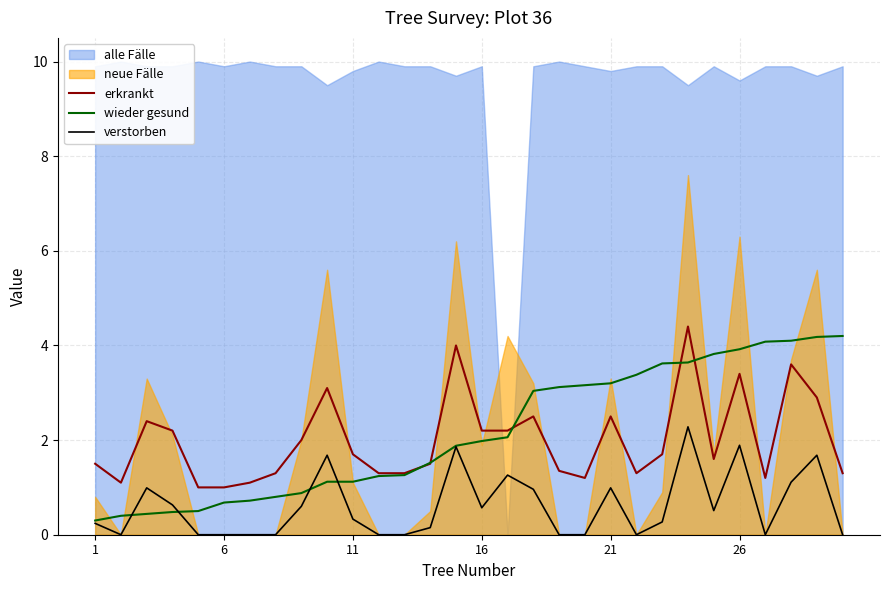

The erkrankt series shows 0.9 at 11. True or false?

False